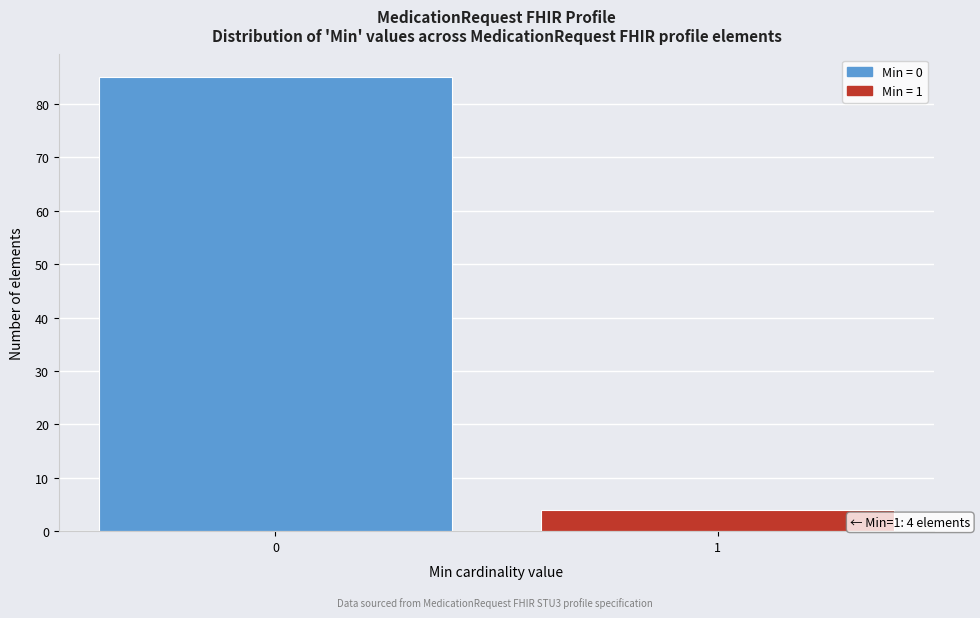

Reading left to right, list all the values displayed in this chart.

85	4